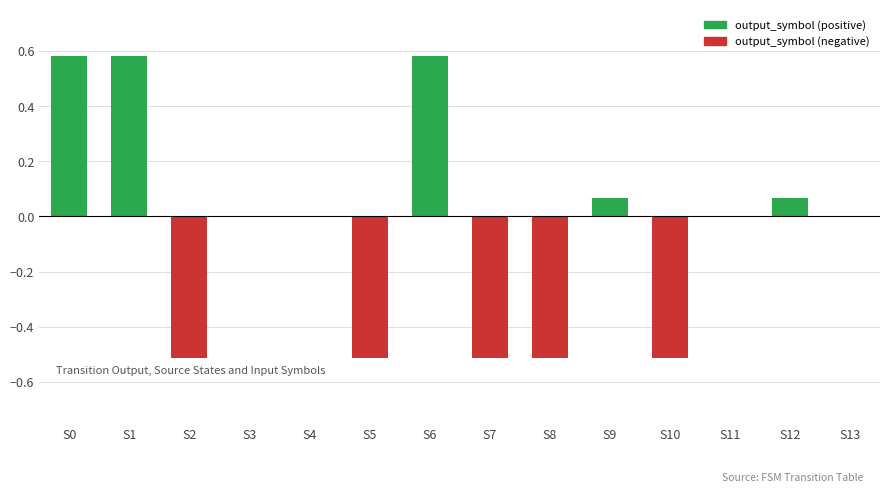

What is the sum of the values at S8 and S13?

-0.5